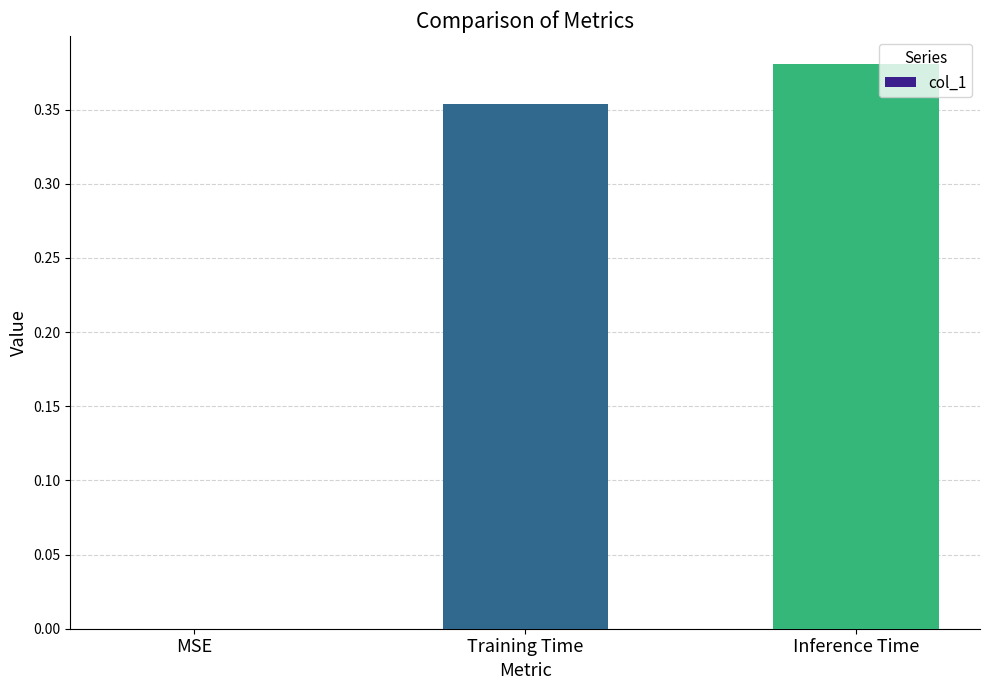

Which label corresponds to the largest value in the chart?

Inference Time